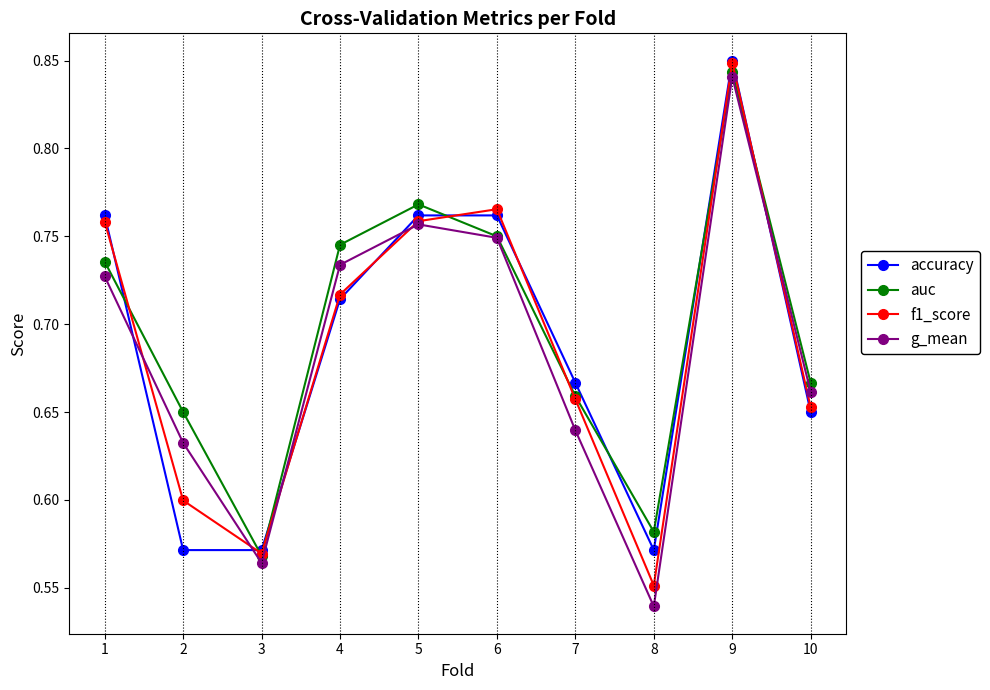

At which label is g_mean closest to 0?

8